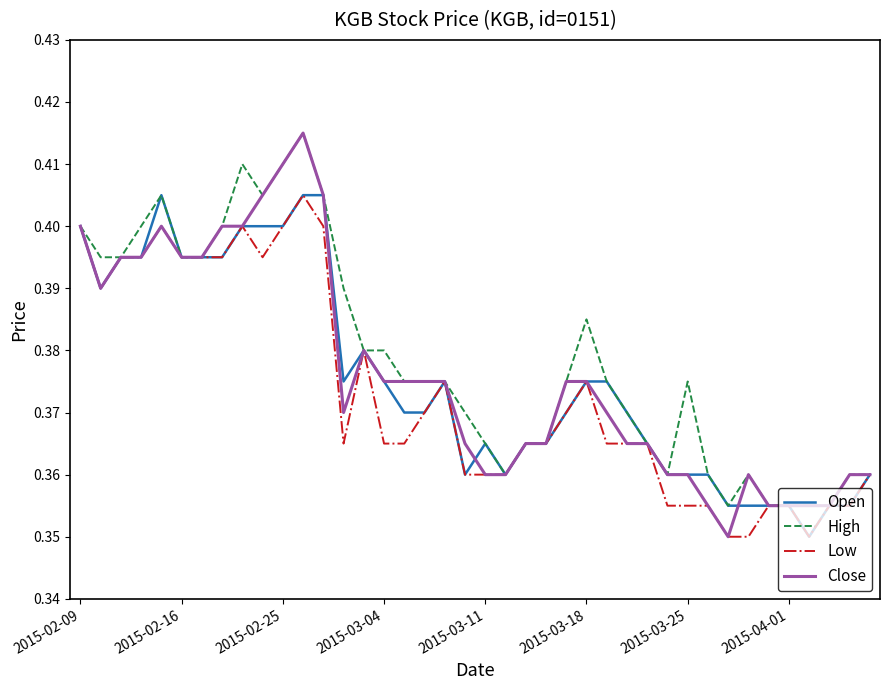

Which series has the largest range (max minus min)?

Close